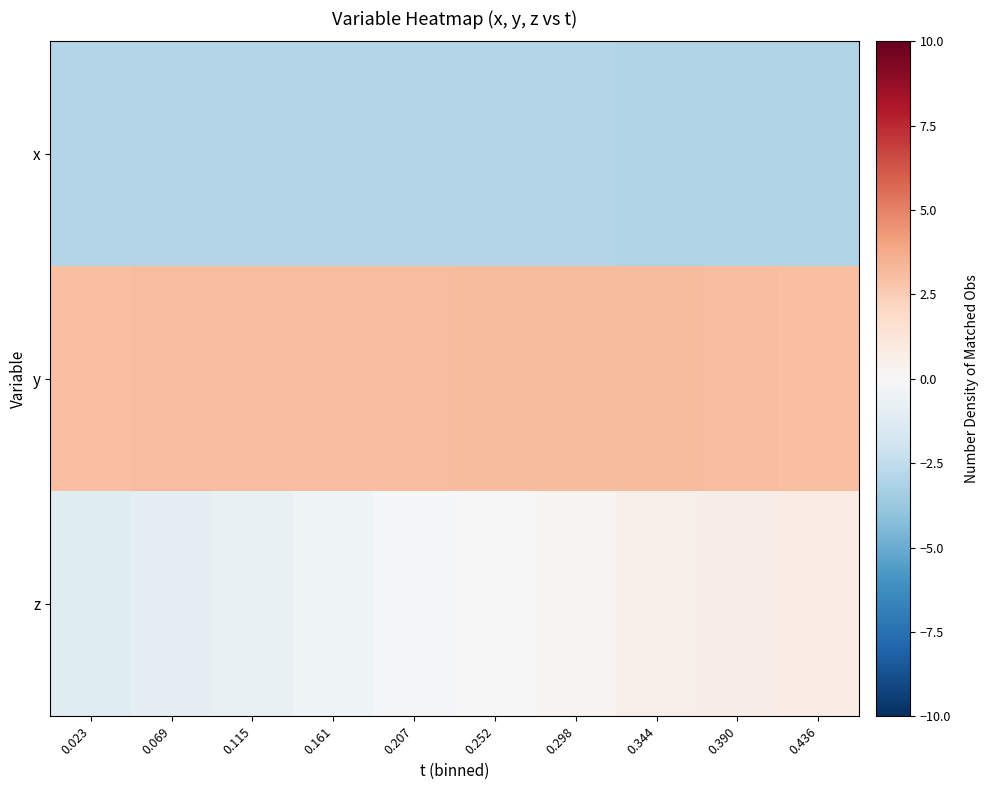

What is the total value across all series at 0.390?

0.7